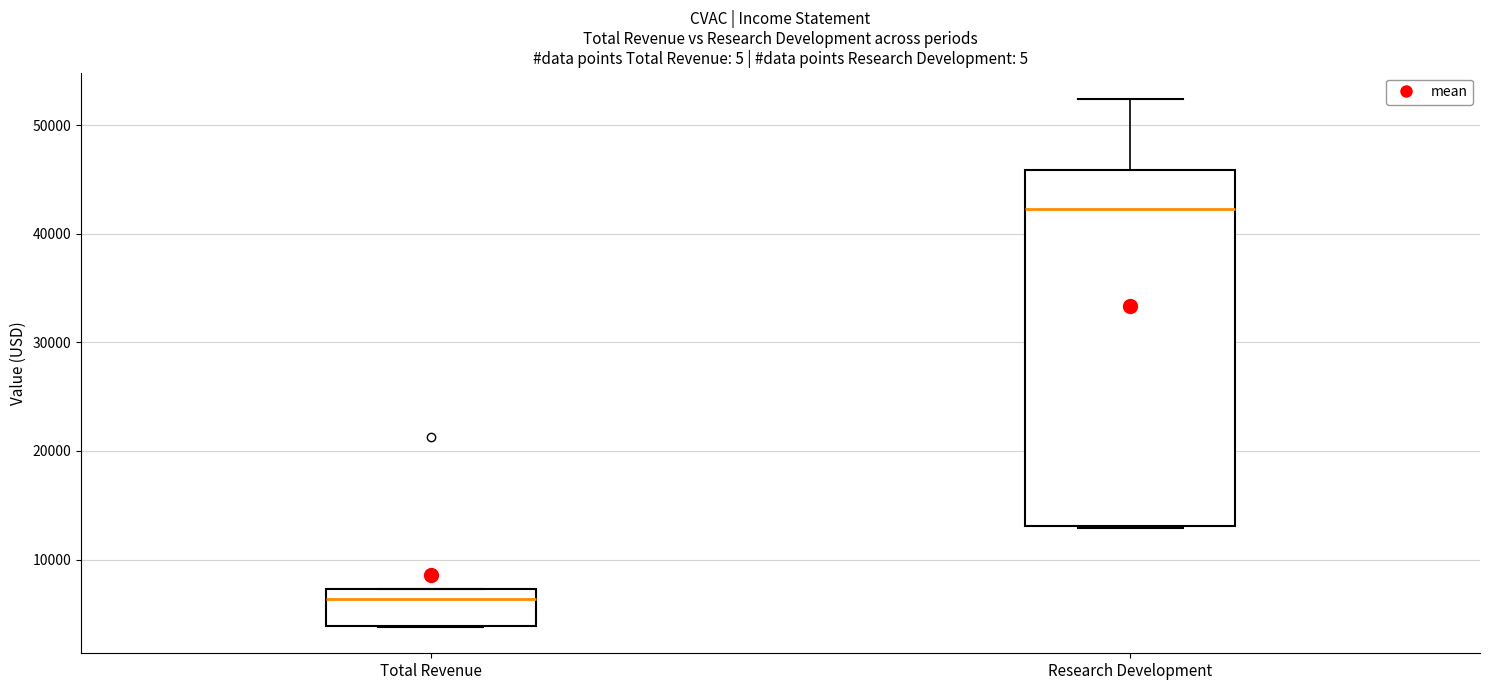

Which box is the tallest, from its lower edge to its upper edge?

Research Development